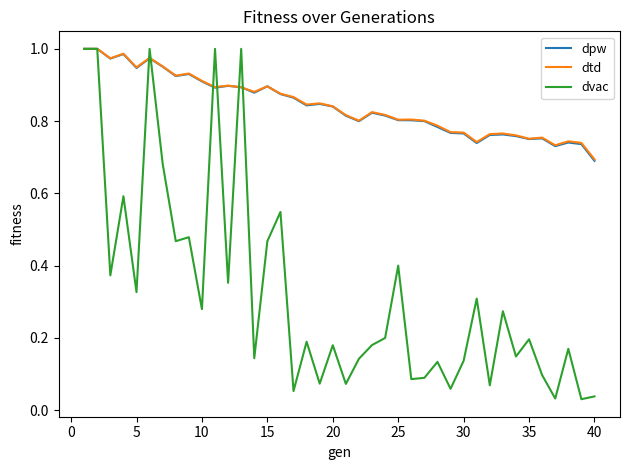

Which category has the lowest value in the dpw series?

40